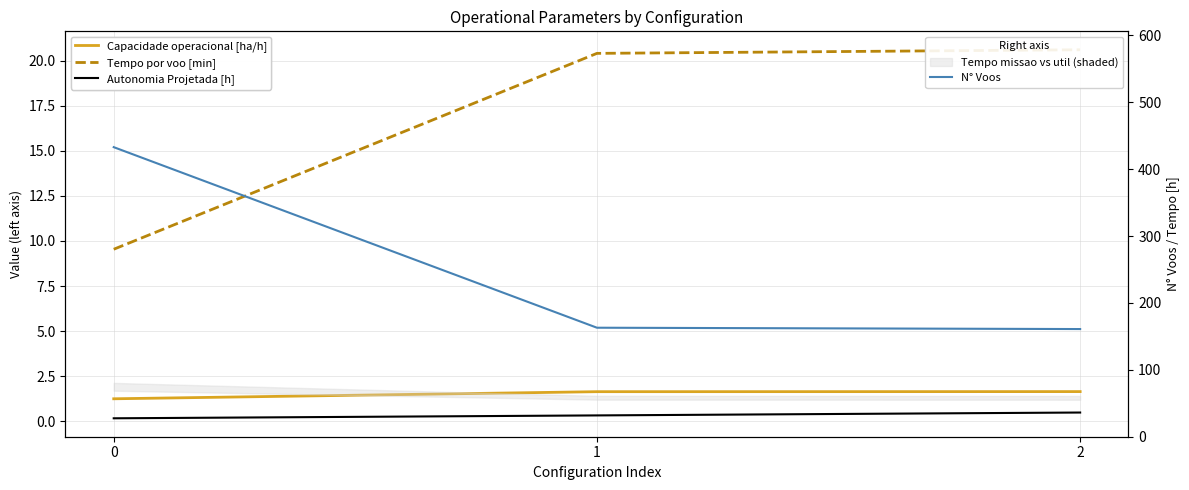

At 0, list the series in order from smallest to largest.

Autonomia Projetada [h], Capacidade operacional [ha/h], Tempo por voo [min], N° Voos